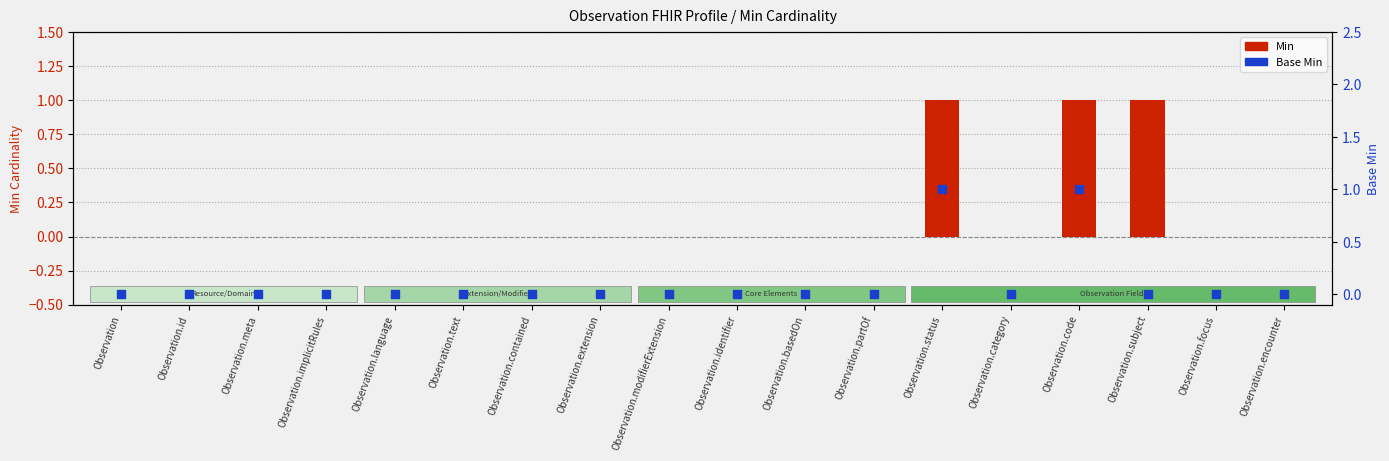

Which series contains the lowest Y value?

Min